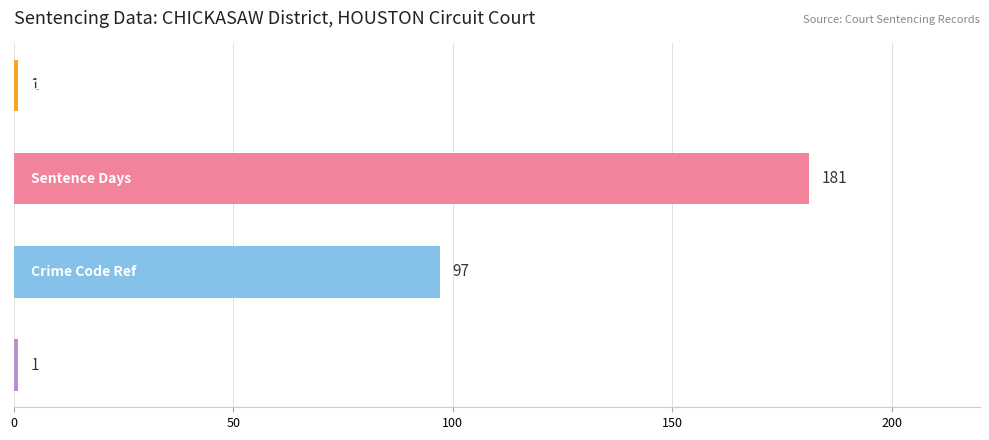

What is the greatest value displayed?

181